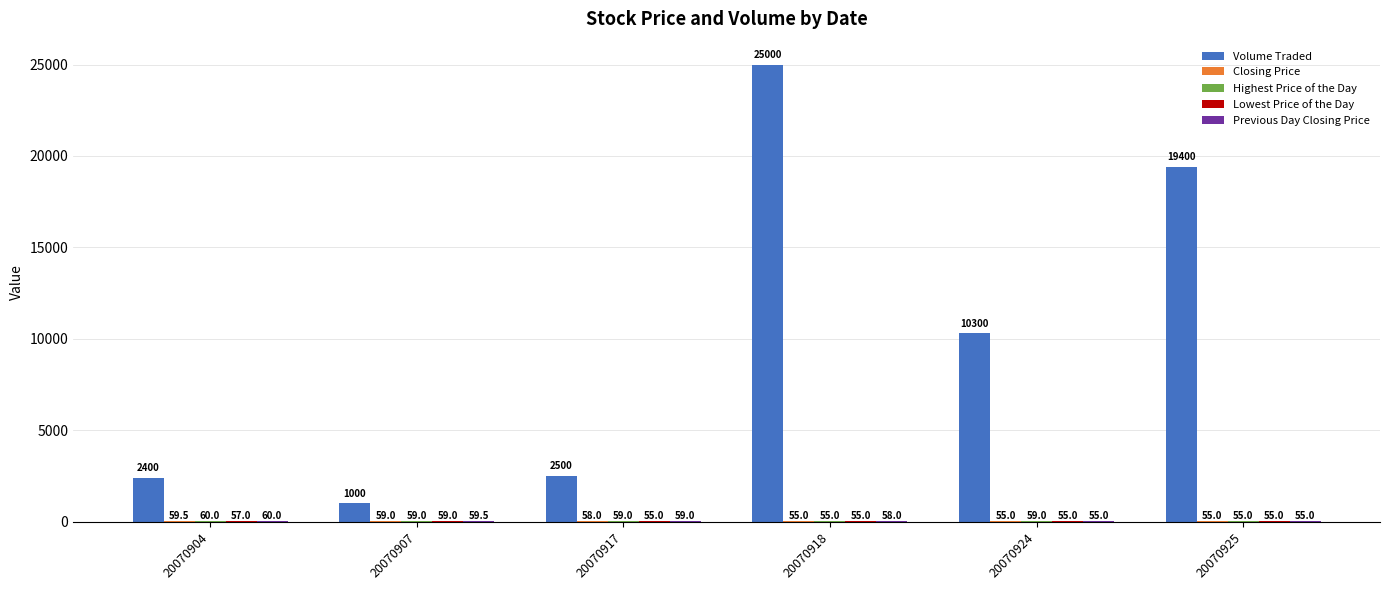

Does the chart contain stacked bars?

No